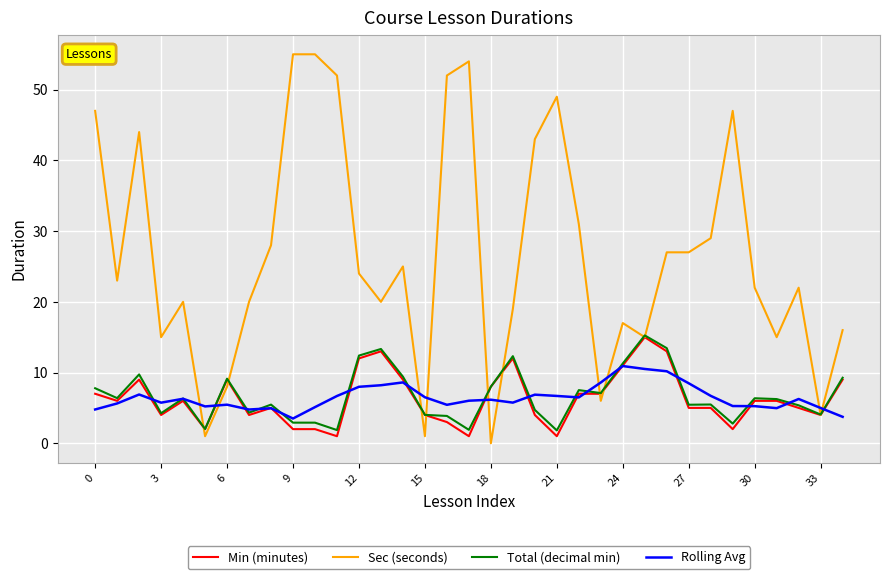

What is the sum of all Rolling Avg values?

225.6